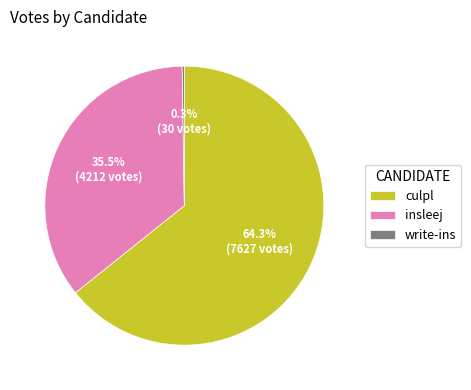

What is the ratio of the value at insleej to the value at culpl?

0.6